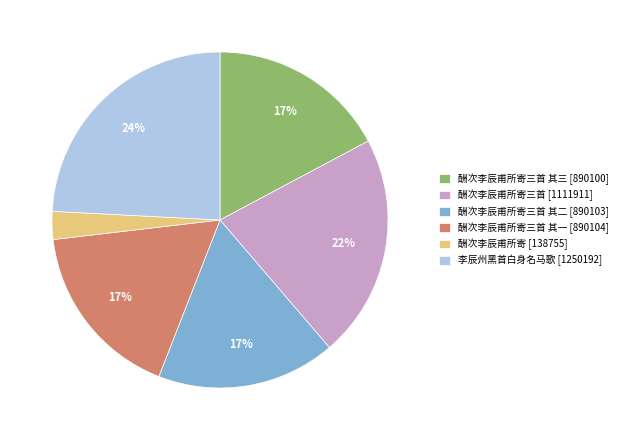

To the nearest percent, what is the average slice percentage?

17%